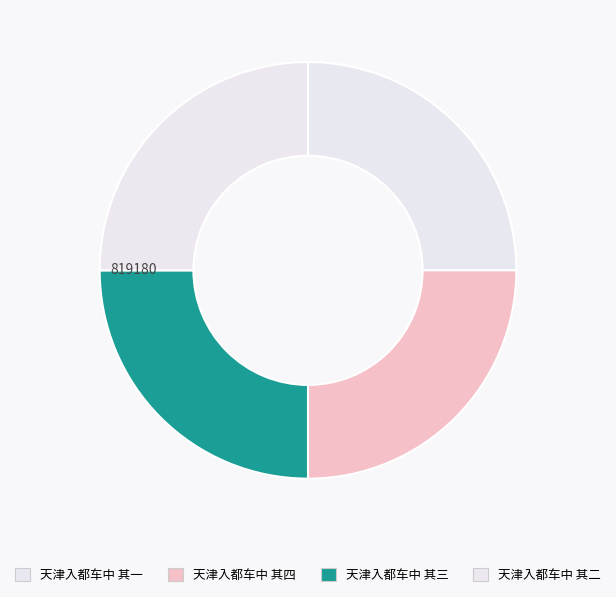

Is there any slice that represents more than half of the pie?

No